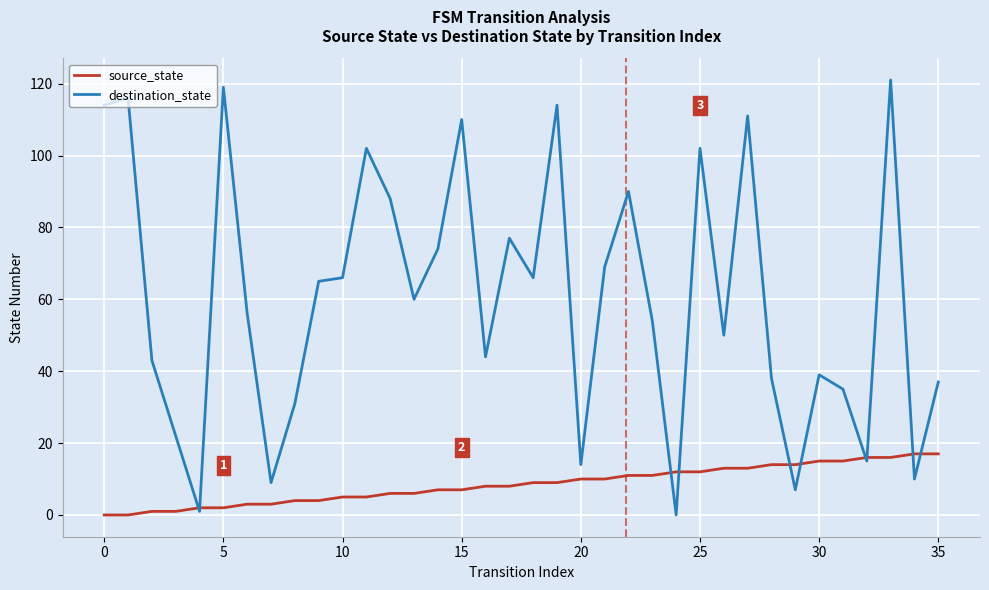

Which series has the widest spread of values?

destination_state